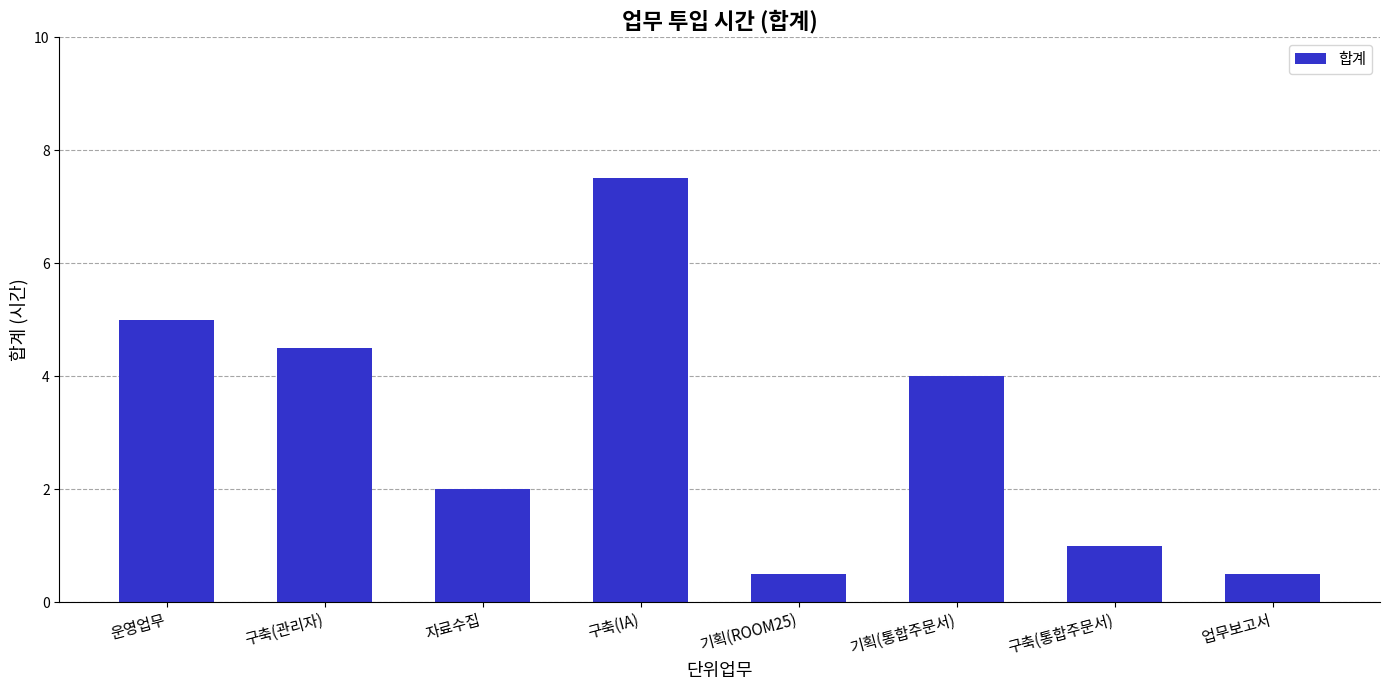

What is the maximum value shown in the chart?

7.5